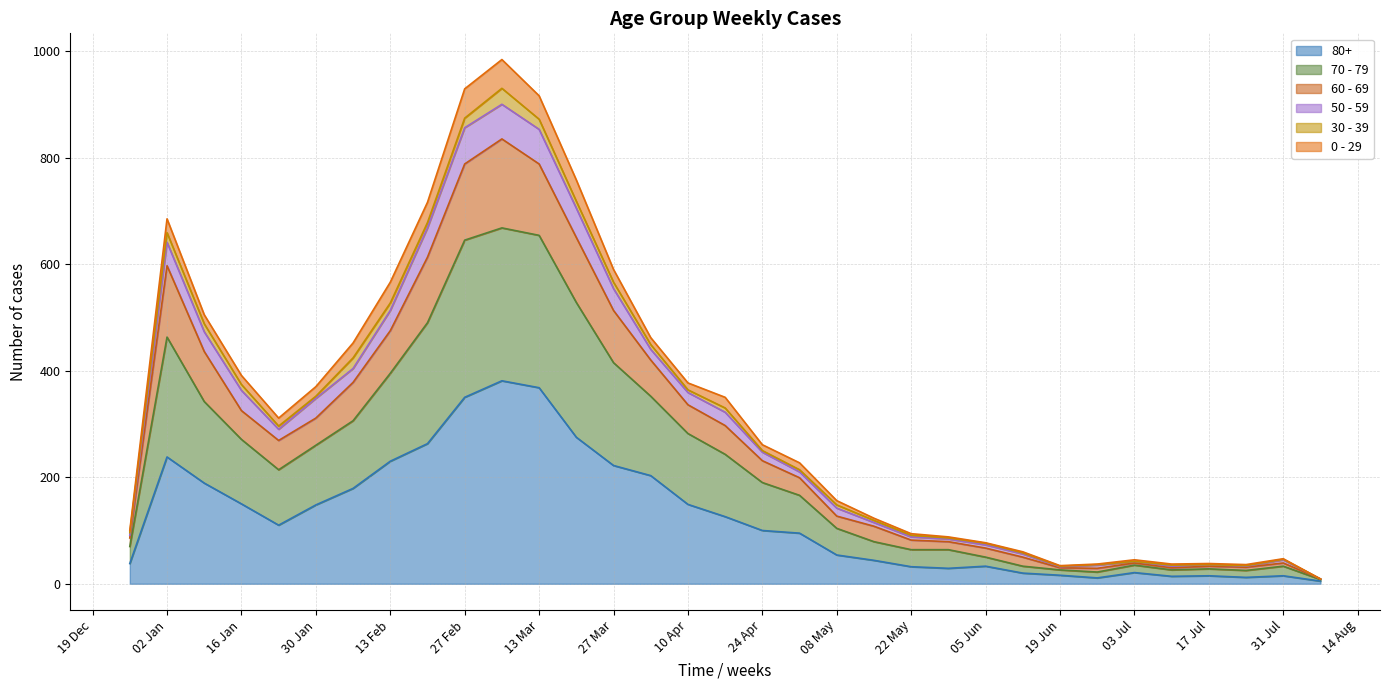

What are all the series names shown in the legend?

80+, 70 - 79, 60 - 69, 50 - 59, 30 - 39, 0 - 29